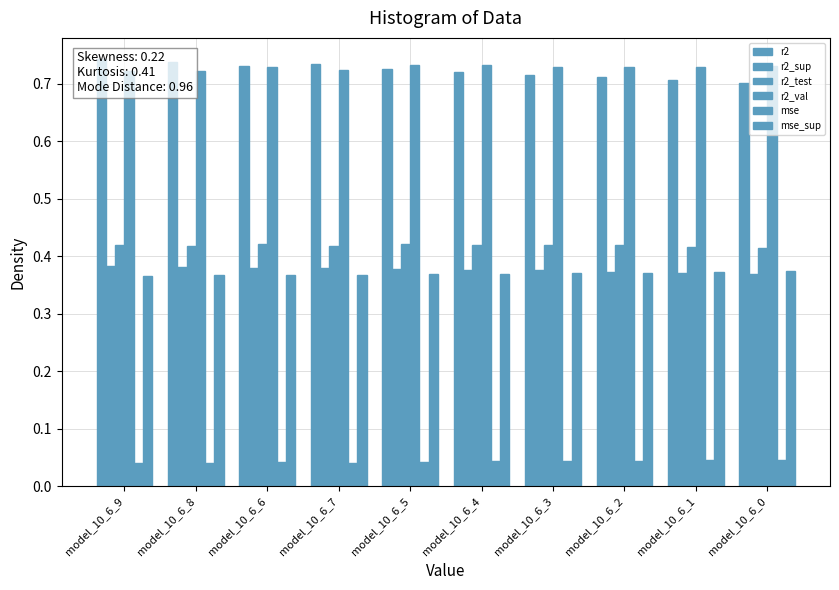

Reading left to right, transcribe all the data shown in this chart.

r2: model_10_6_9=0.7	model_10_6_8=0.7	model_10_6_6=0.7	model_10_6_7=0.7	model_10_6_5=0.7	model_10_6_4=0.7	model_10_6_3=0.7	model_10_6_2=0.7	model_10_6_1=0.7	model_10_6_0=0.7
r2_sup: model_10_6_9=0.4	model_10_6_8=0.4	model_10_6_6=0.4	model_10_6_7=0.4	model_10_6_5=0.4	model_10_6_4=0.4	model_10_6_3=0.4	model_10_6_2=0.4	model_10_6_1=0.4	model_10_6_0=0.4
r2_test: model_10_6_9=0.4	model_10_6_8=0.4	model_10_6_6=0.4	model_10_6_7=0.4	model_10_6_5=0.4	model_10_6_4=0.4	model_10_6_3=0.4	model_10_6_2=0.4	model_10_6_1=0.4	model_10_6_0=0.4
r2_val: model_10_6_9=0.7	model_10_6_8=0.7	model_10_6_6=0.7	model_10_6_7=0.7	model_10_6_5=0.7	model_10_6_4=0.7	model_10_6_3=0.7	model_10_6_2=0.7	model_10_6_1=0.7	model_10_6_0=0.7
mse: model_10_6_9=0.0	model_10_6_8=0.0	model_10_6_6=0.0	model_10_6_7=0.0	model_10_6_5=0.0	model_10_6_4=0.0	model_10_6_3=0.0	model_10_6_2=0.0	model_10_6_1=0.0	model_10_6_0=0.0
mse_sup: model_10_6_9=0.4	model_10_6_8=0.4	model_10_6_6=0.4	model_10_6_7=0.4	model_10_6_5=0.4	model_10_6_4=0.4	model_10_6_3=0.4	model_10_6_2=0.4	model_10_6_1=0.4	model_10_6_0=0.4